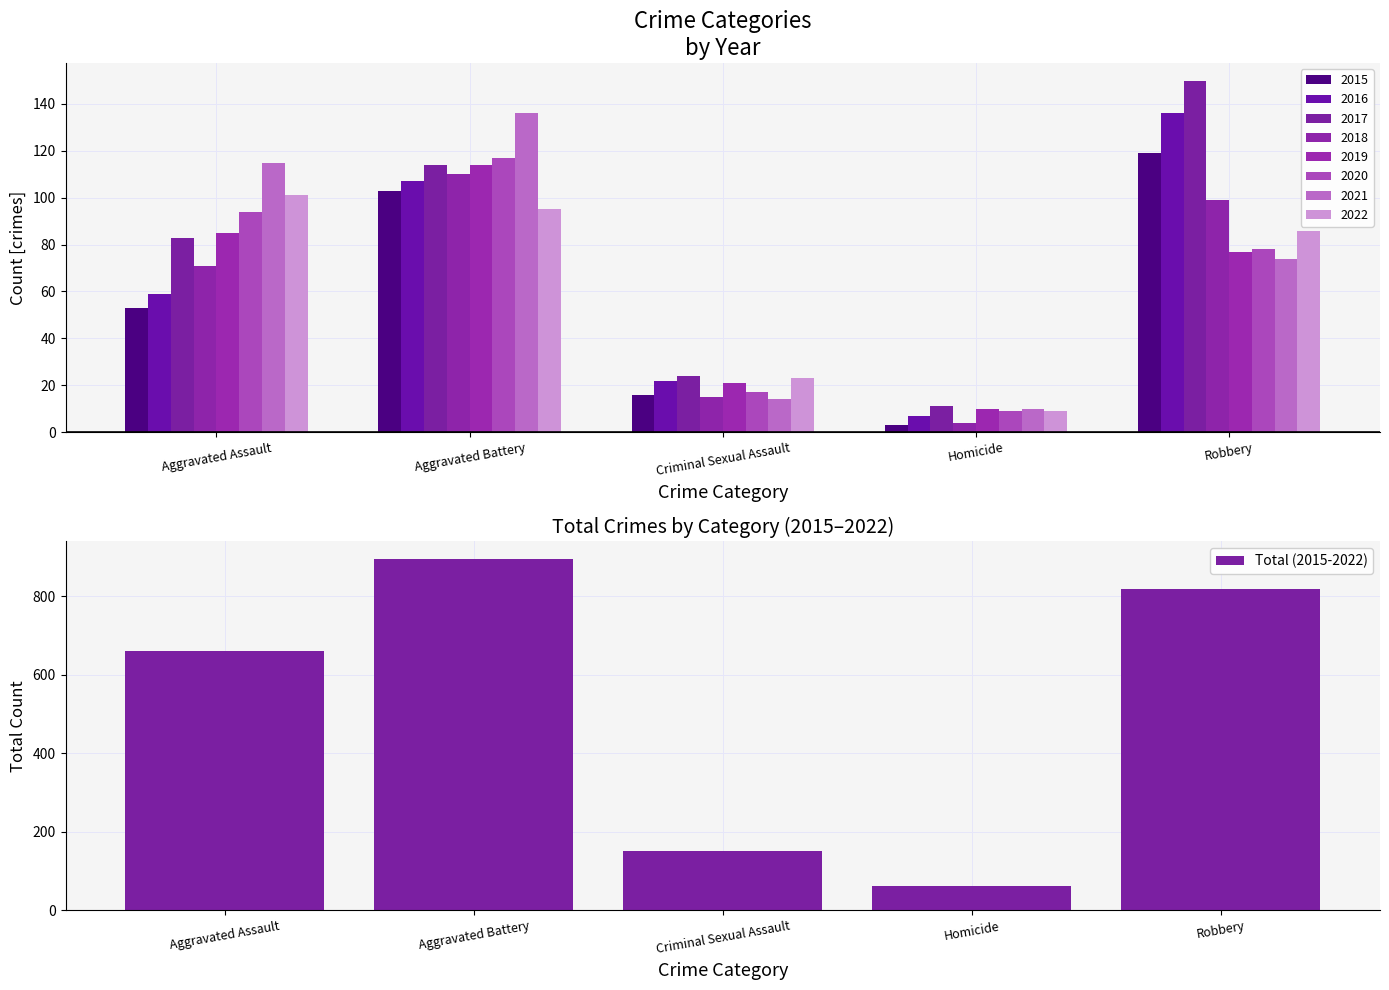

How many data points does each series have?

5